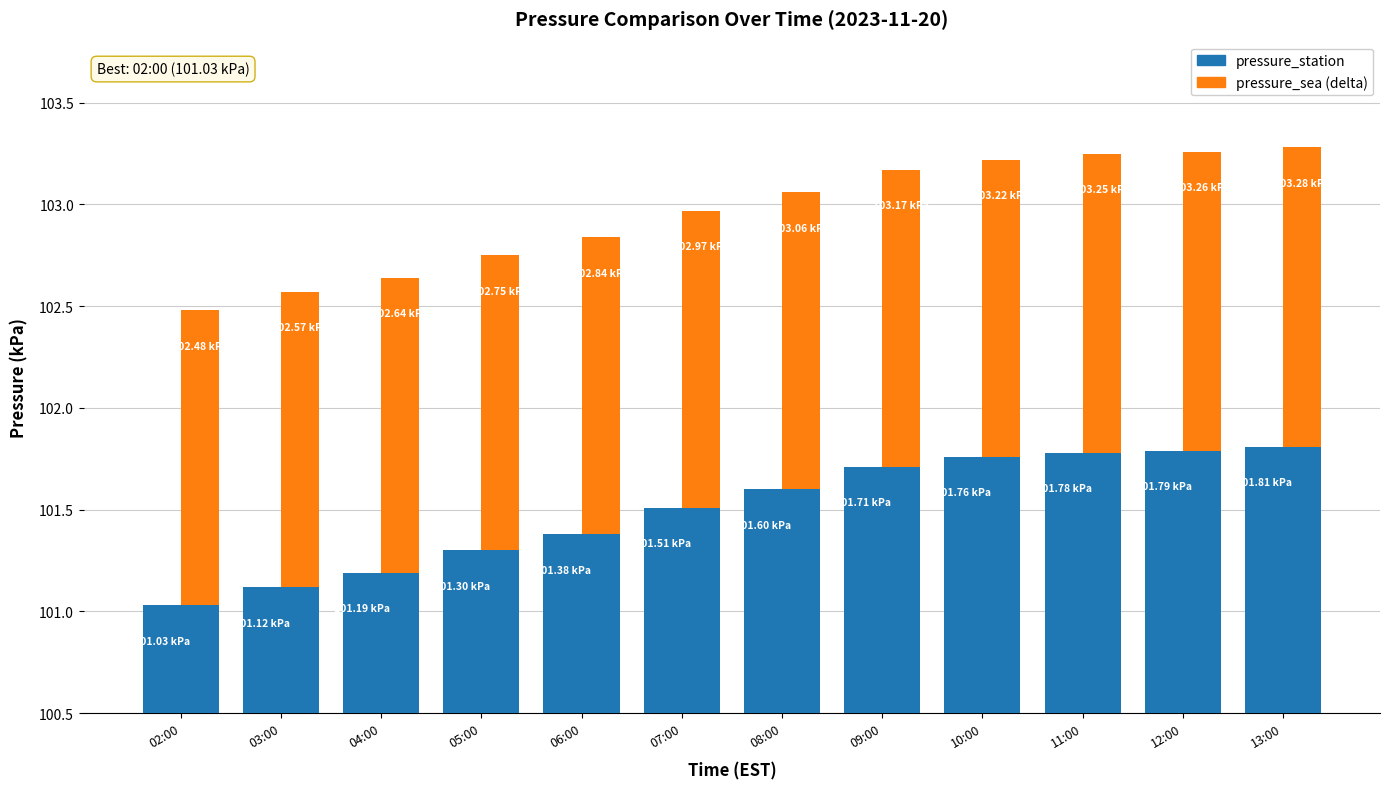

Which series has the largest total across all categories?

pressure_station